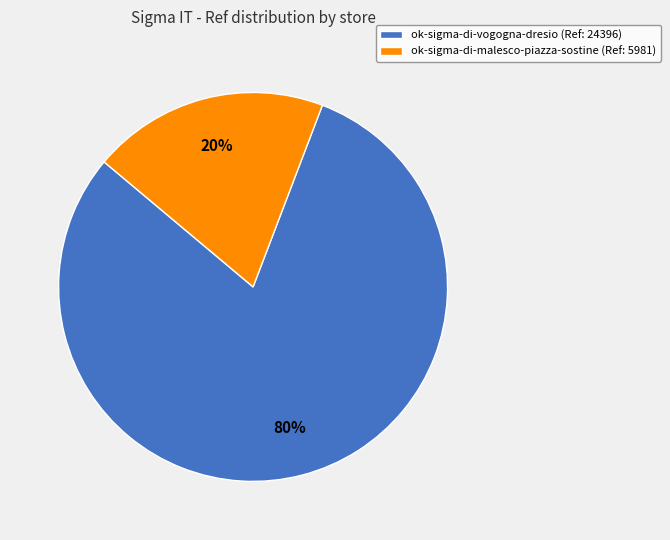

Is the sum of ok-sigma-di-malesco-piazza-sostine (Ref: 5981) and ok-sigma-di-vogogna-dresio (Ref: 24396) greater than half?

Yes